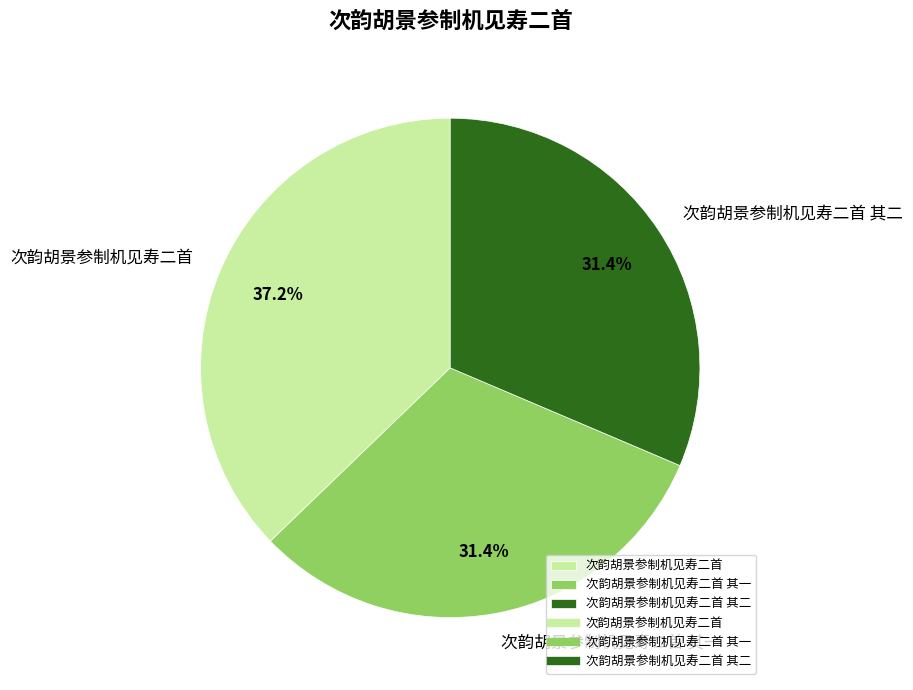

How many segments does this pie chart have?

3